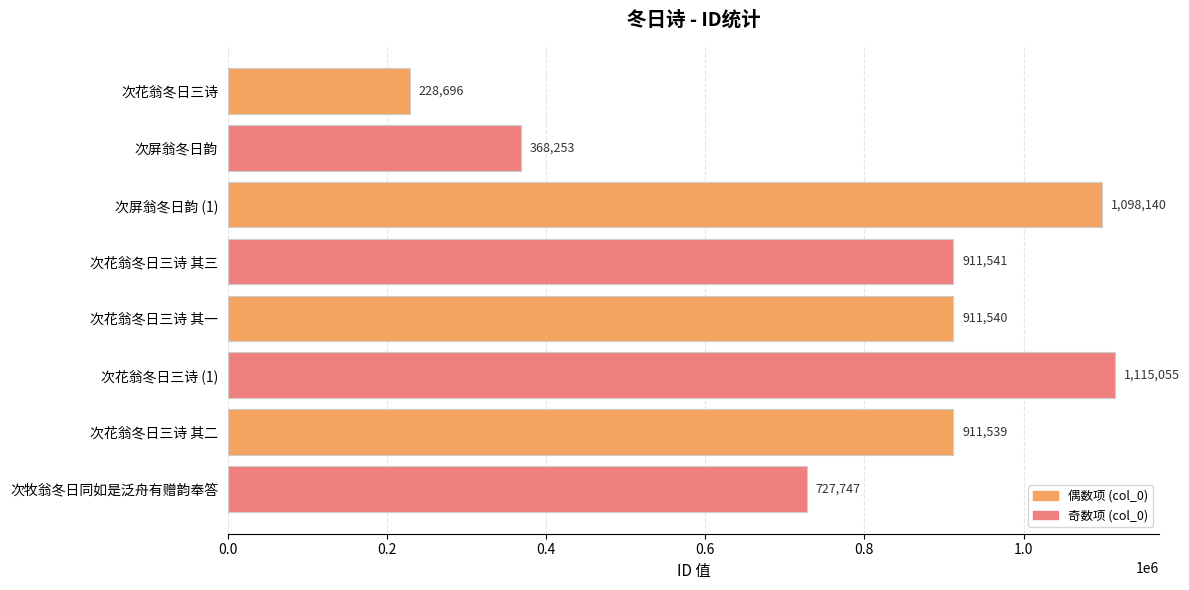

What is the minimum value shown in the chart?

228696